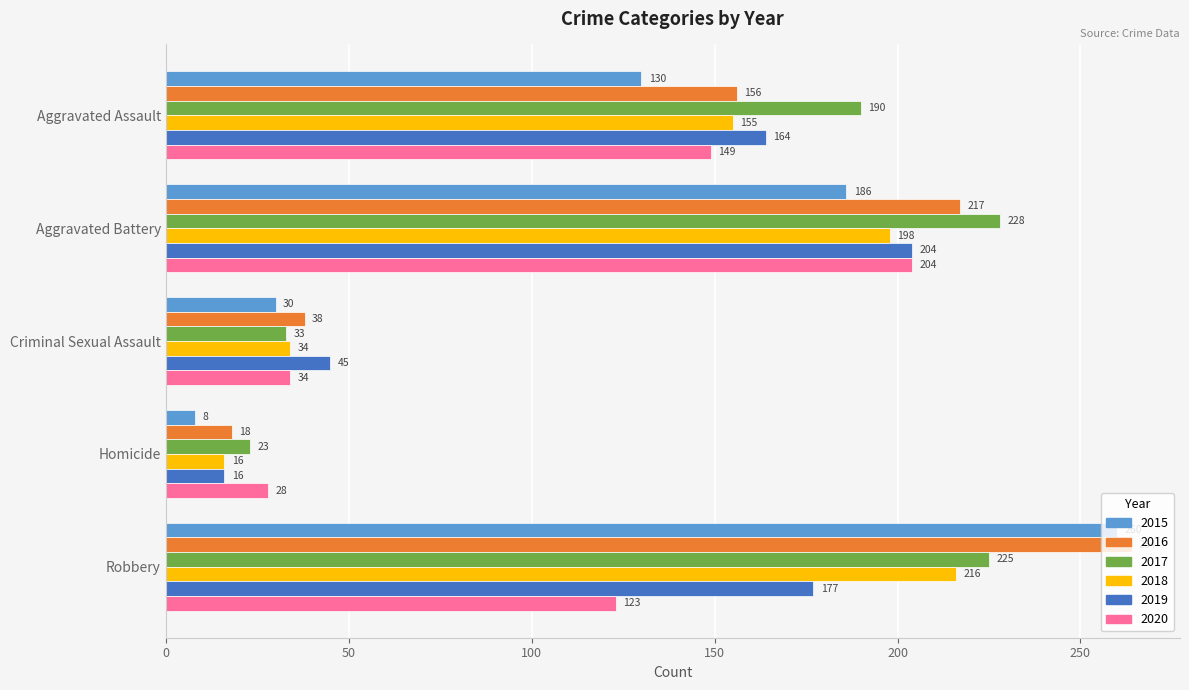

Which series changed the most between Aggravated Assault and Robbery?

2015